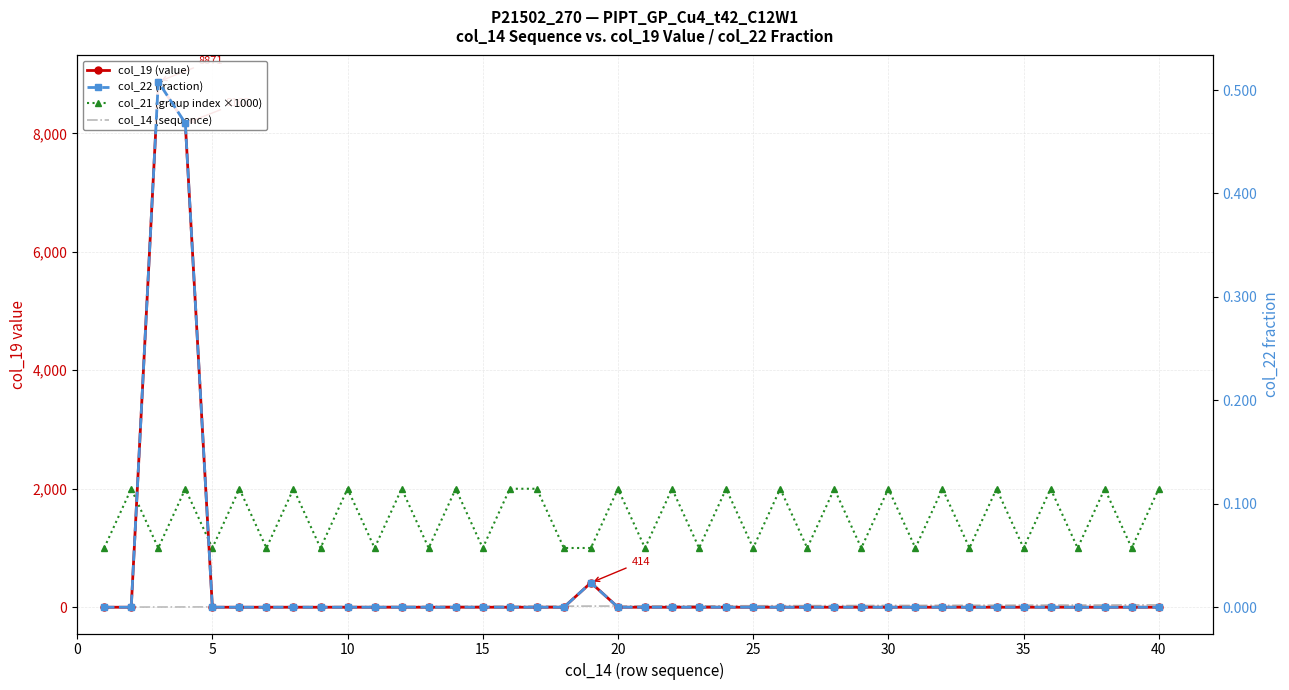

What is the value of the col_14 (sequence) point at the 16th from the left?

4.0